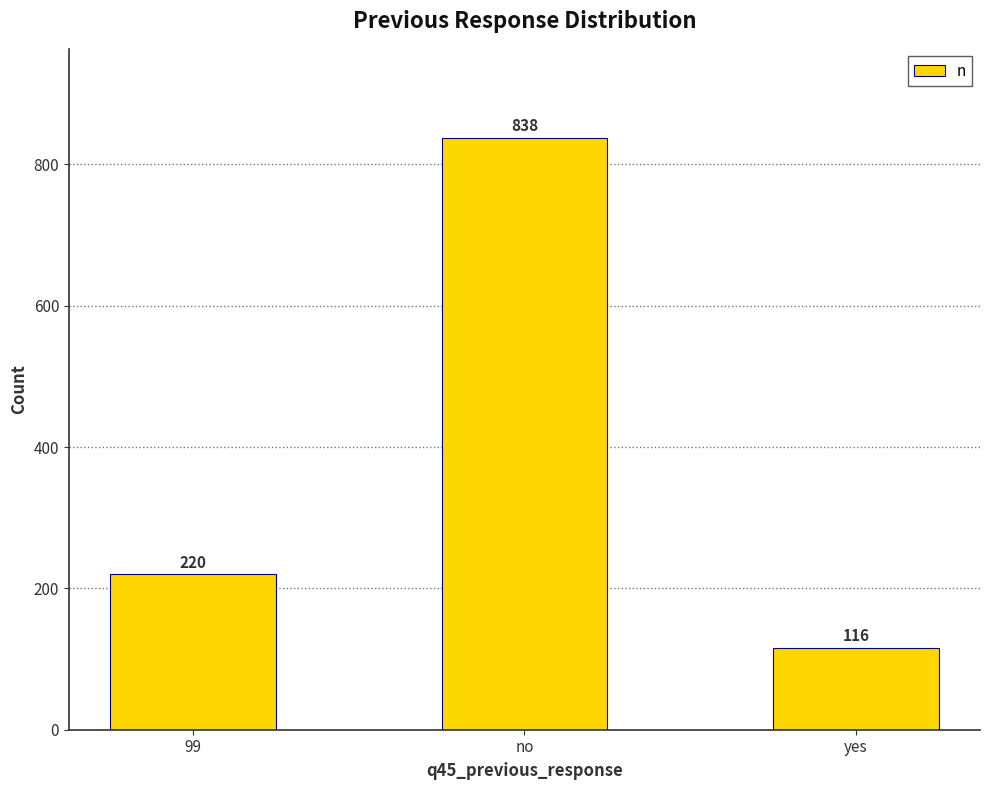

List the labels in order of value, largest first.

no, 99, yes